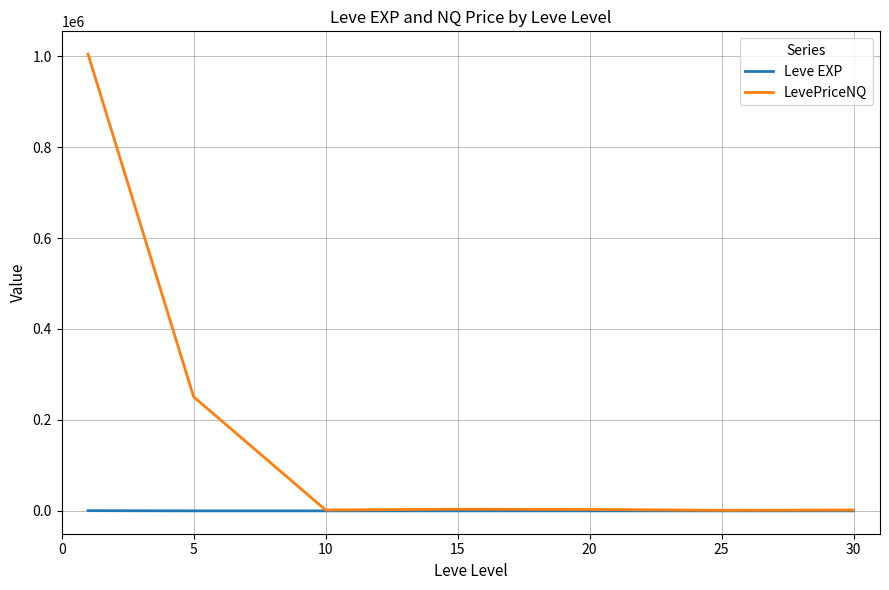

Which series has the largest range (max minus min)?

LevePriceNQ